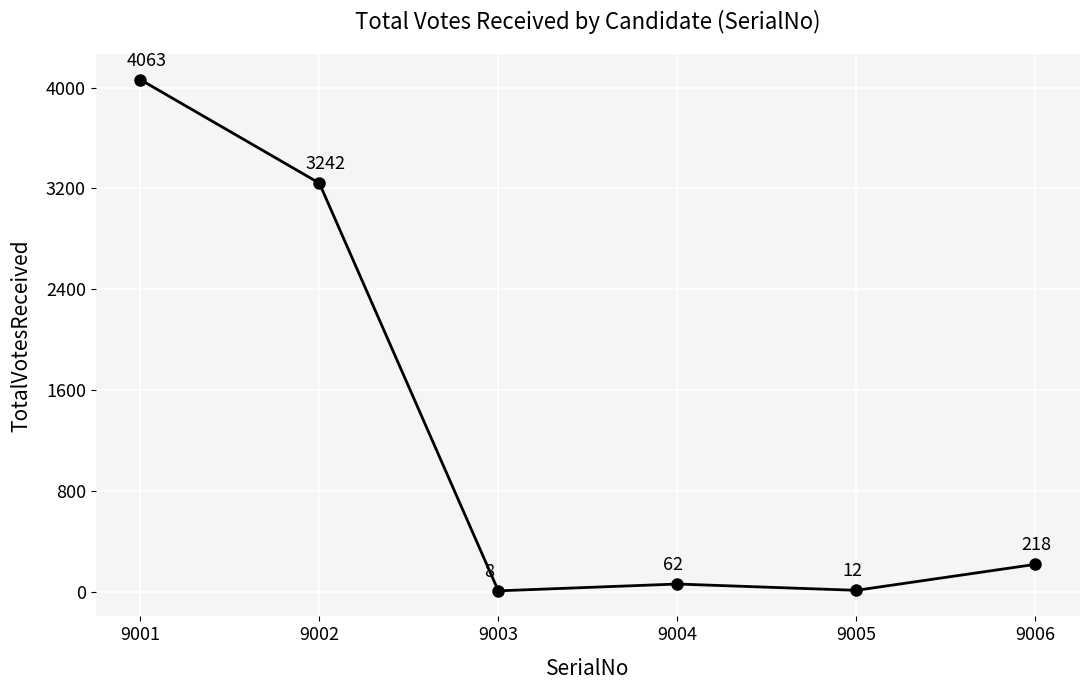

True or false: the data has more than 0 interior local peaks.

True